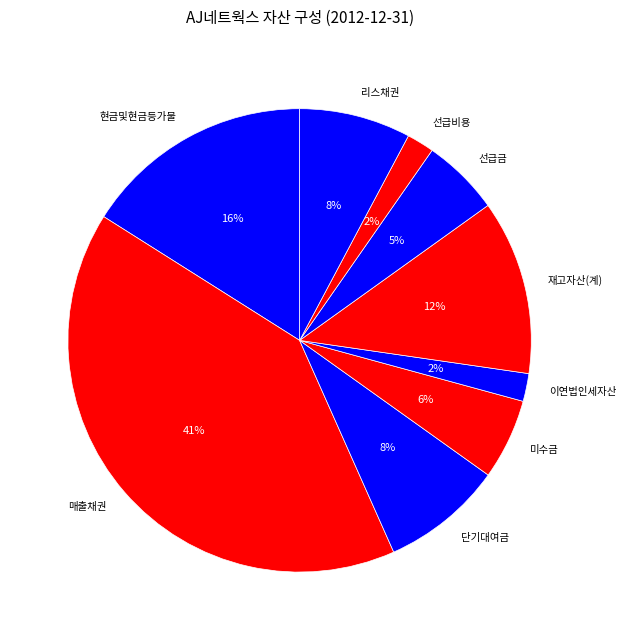

Count the number of slices in the pie.

9